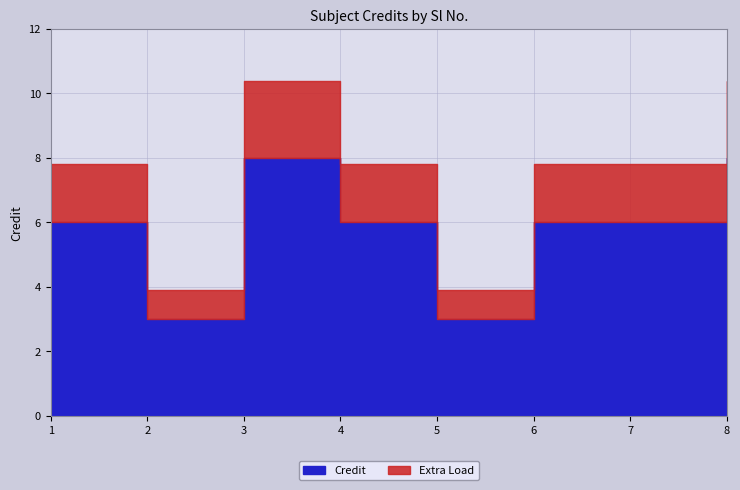

What is the total value across all series at 2?

4